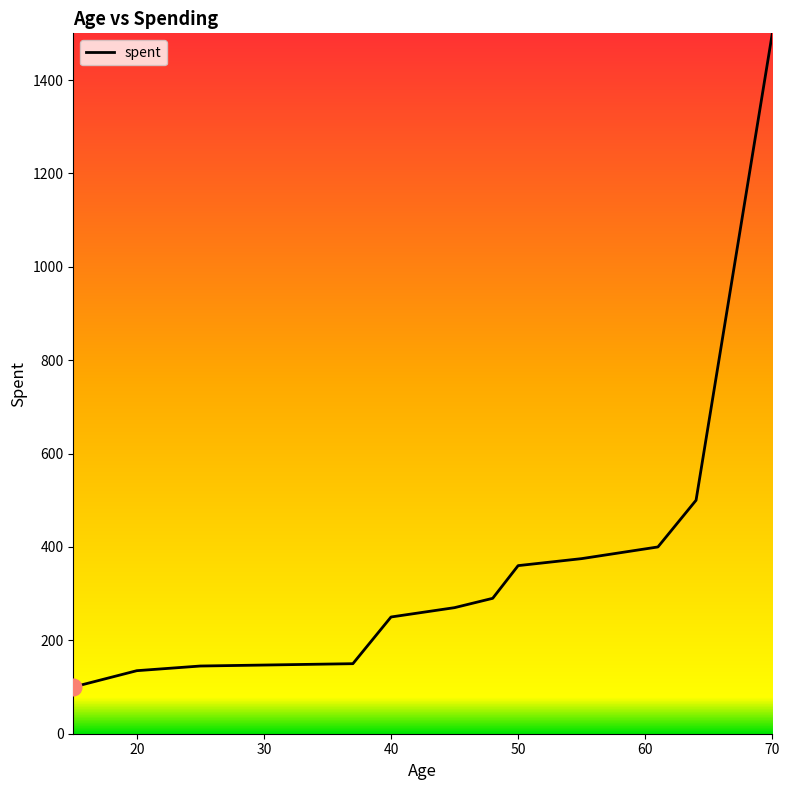

What is the smallest value displayed?

100